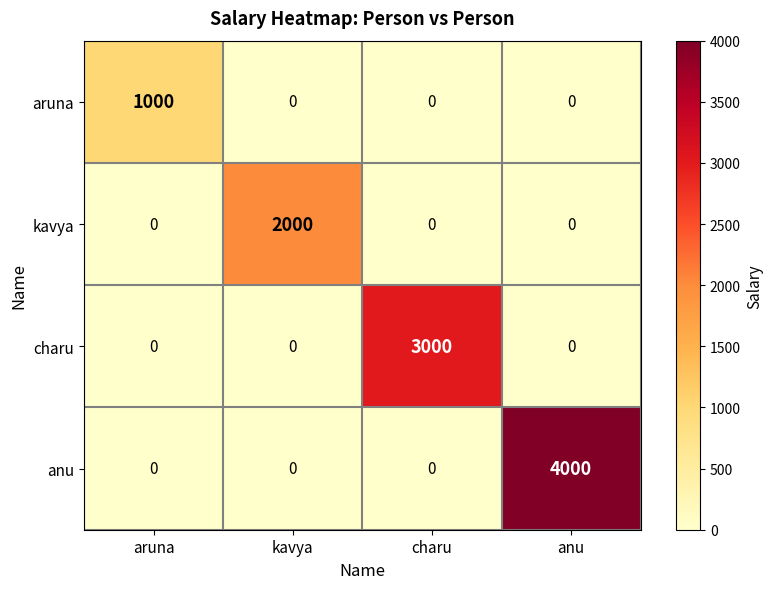

The value of kavya at charu is 0. True or false?

True